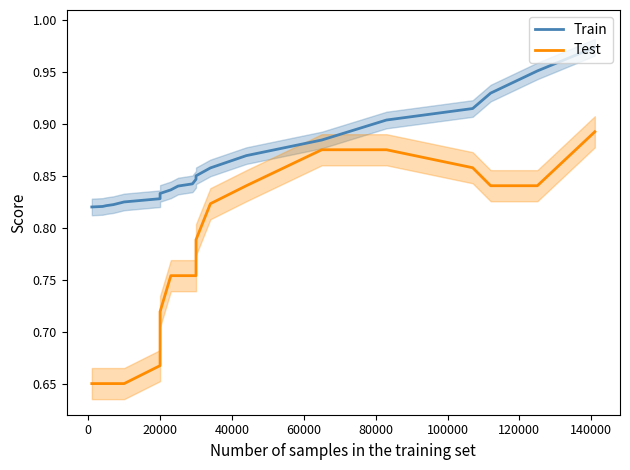

Count the number of data series in this chart.

2